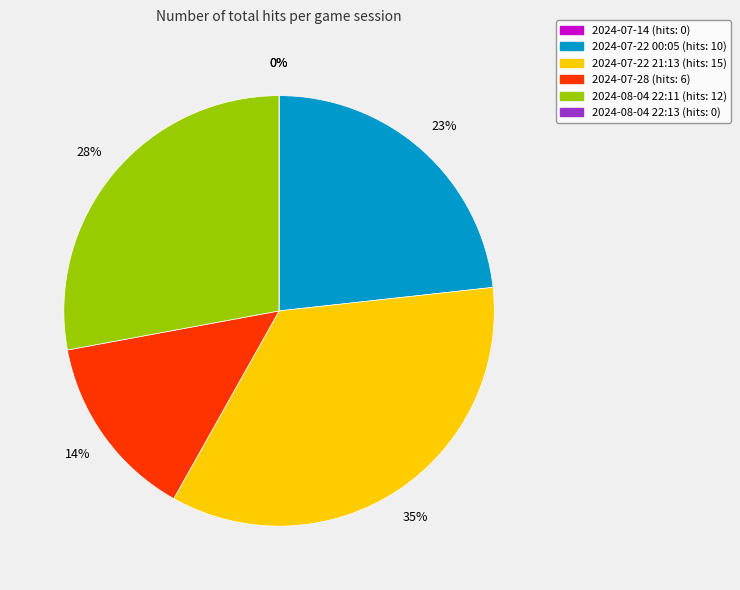

The 2024-07-22 00:05 slice represents 14% of the pie. True or false?

False